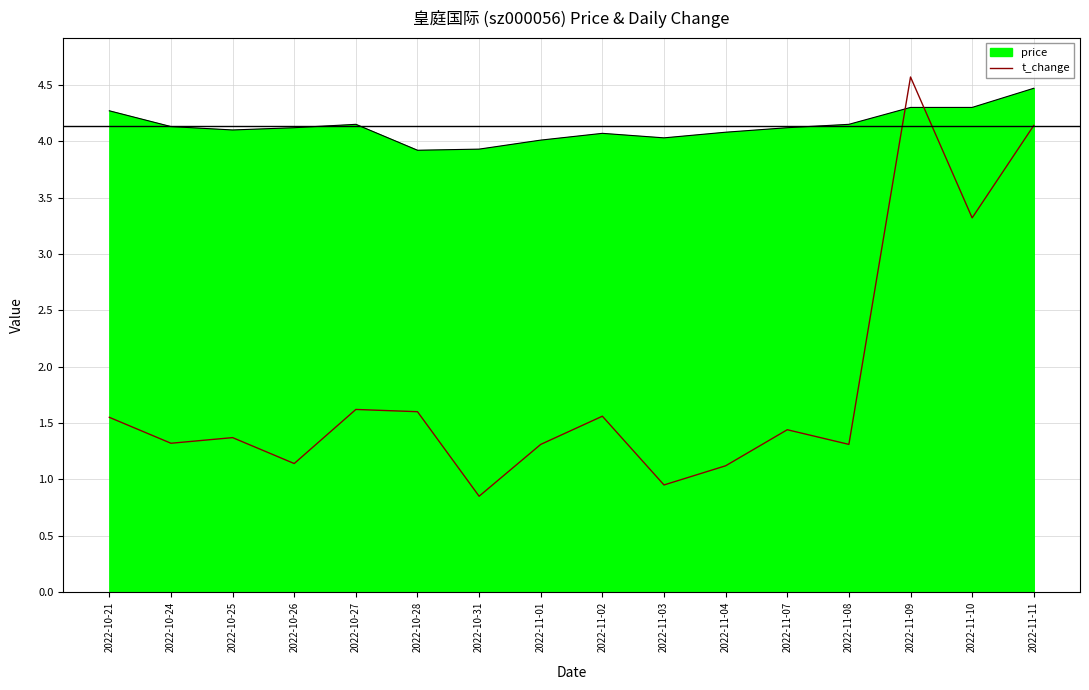

The t_change series shows 1.4 at 2022-11-07. True or false?

True